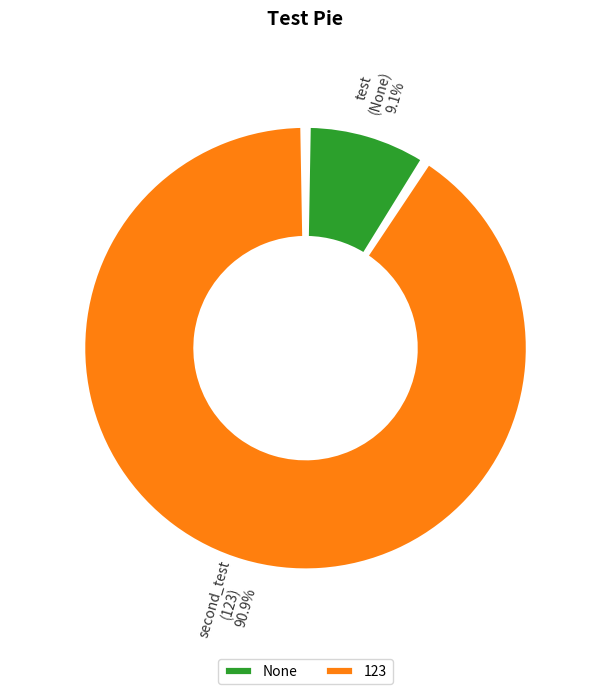

What portion of the pie excludes None?

90.9%